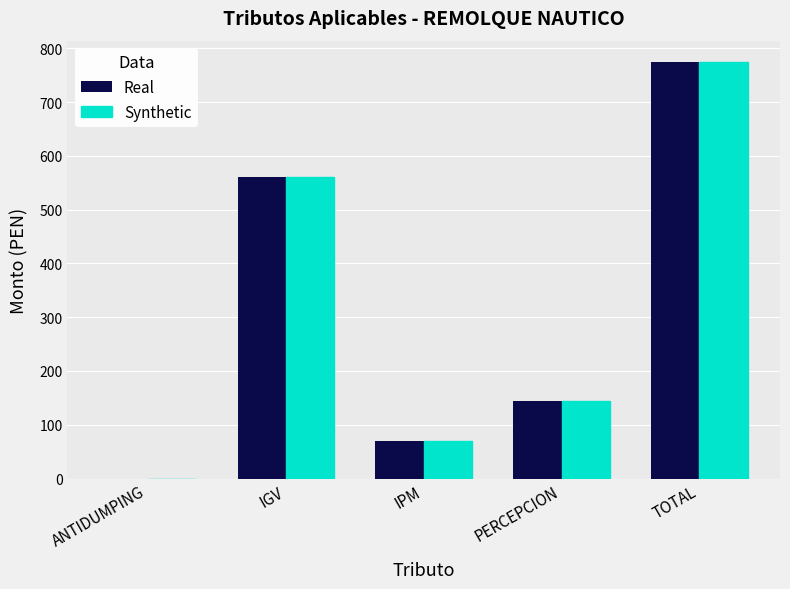

The Synthetic series shows 232.7 at PERCEPCION. True or false?

False